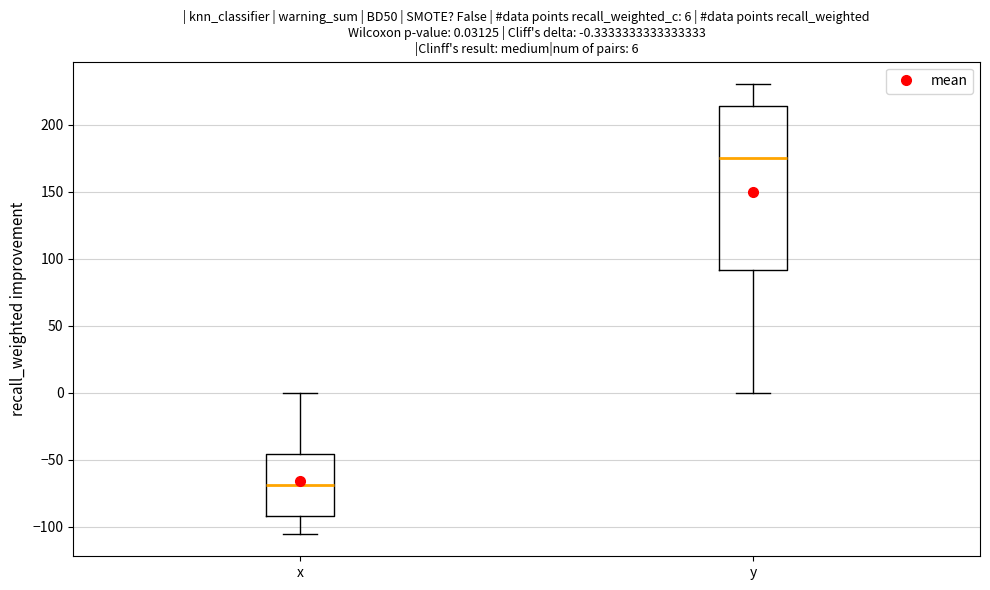

Comparing the boxes themselves (not the whiskers), which one is the tallest?

y